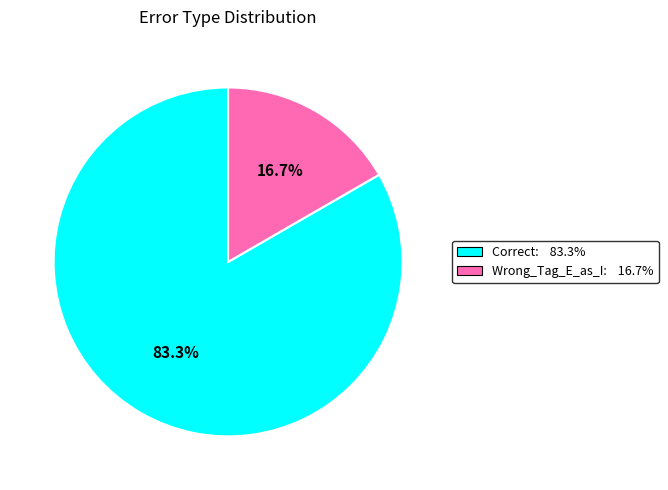

Rank the categories by value from highest to lowest.

Correct, Wrong_Tag_E_as_I